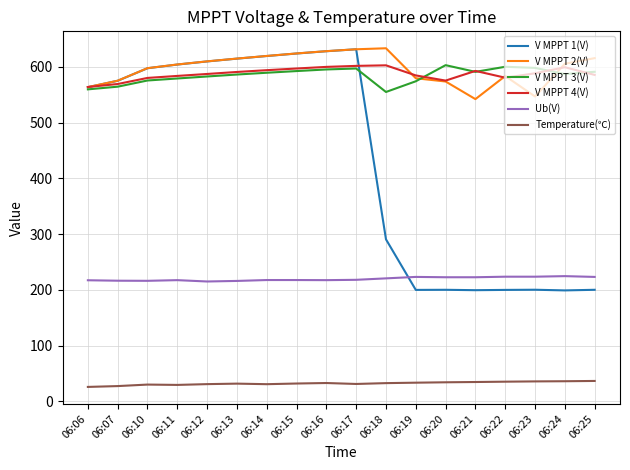

What is the maximum value shown in the chart?

633.3